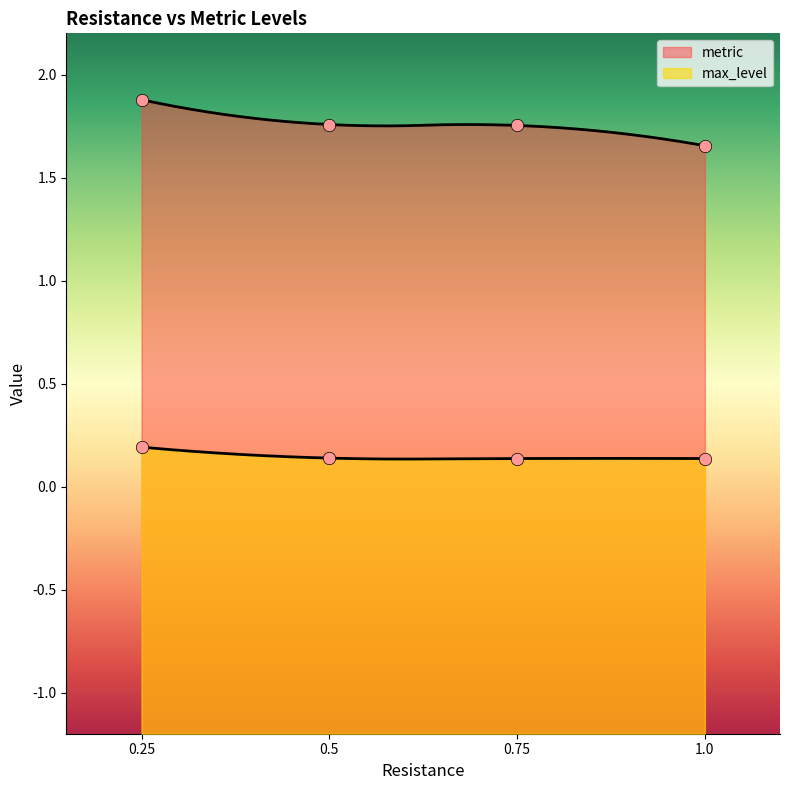

Which series contains the highest Y value?

metric